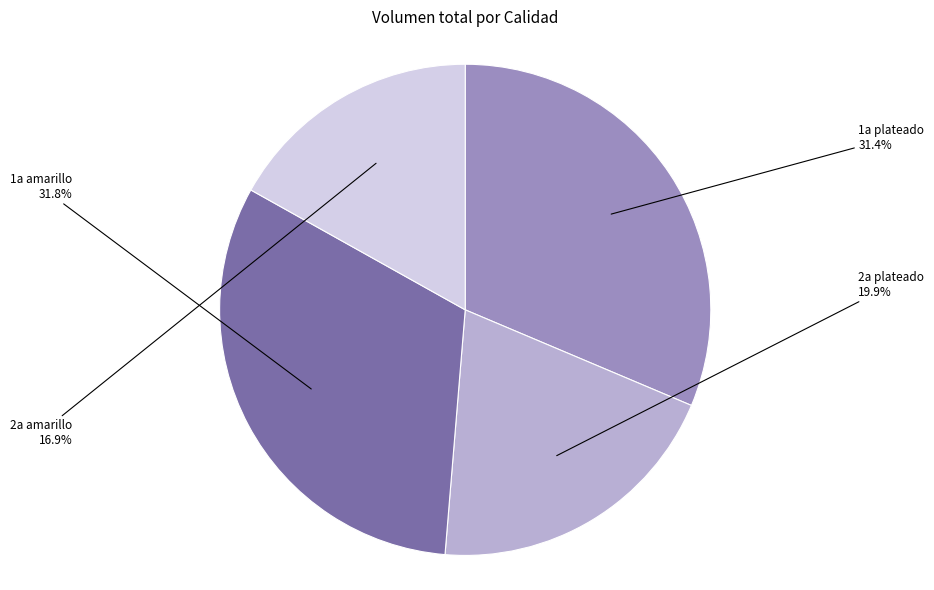

Count the number of slices in the pie.

4